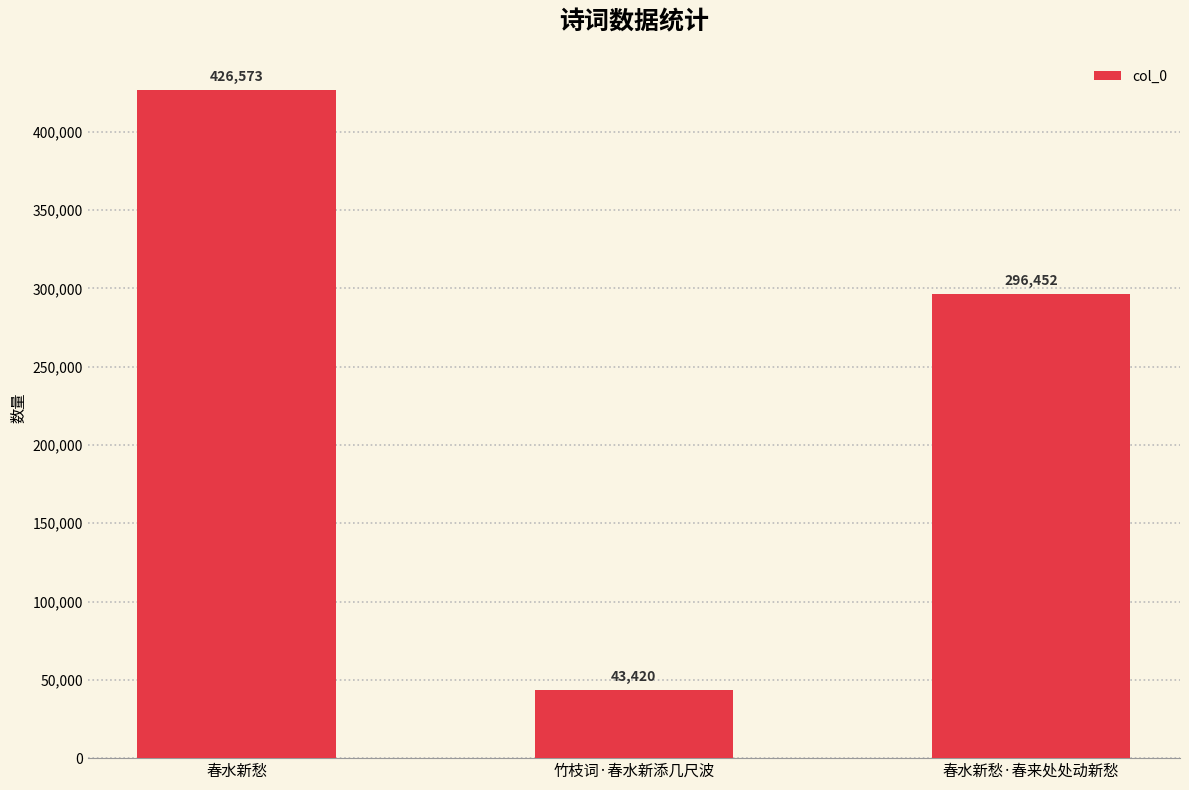

What is the difference between the maximum and second lowest values?

130121